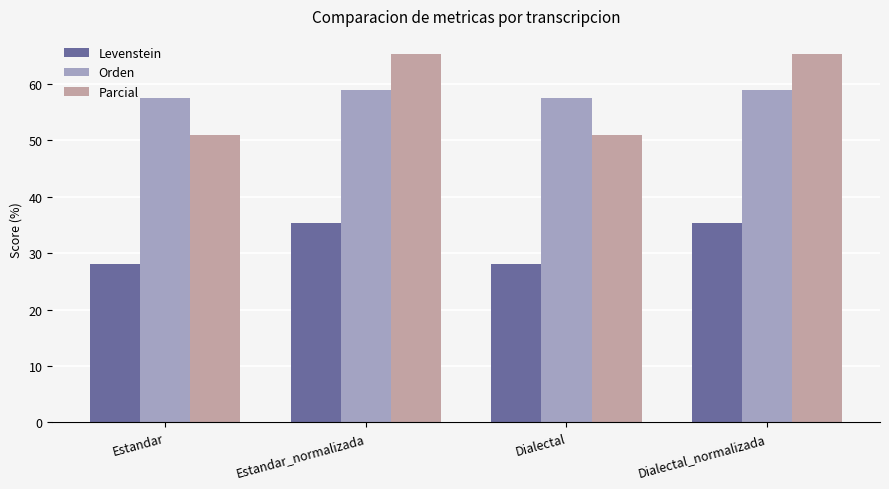

What is the minimum value for Orden?

57.5